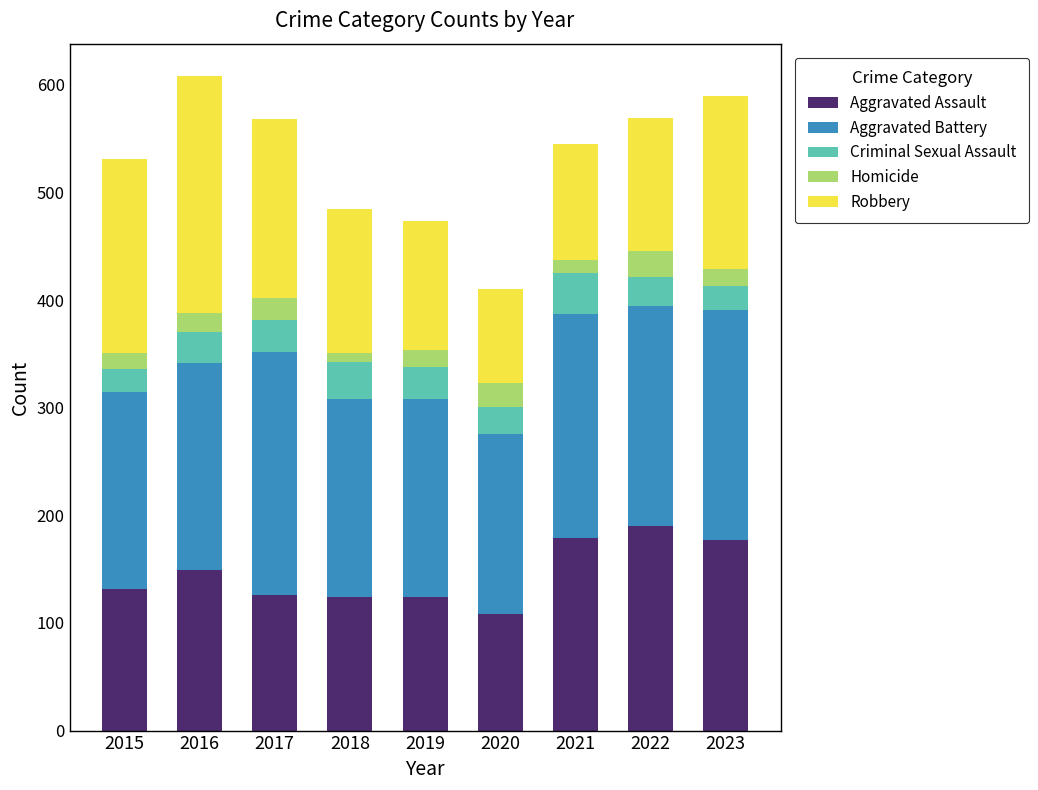

What is the total value across all series at 2020?

410